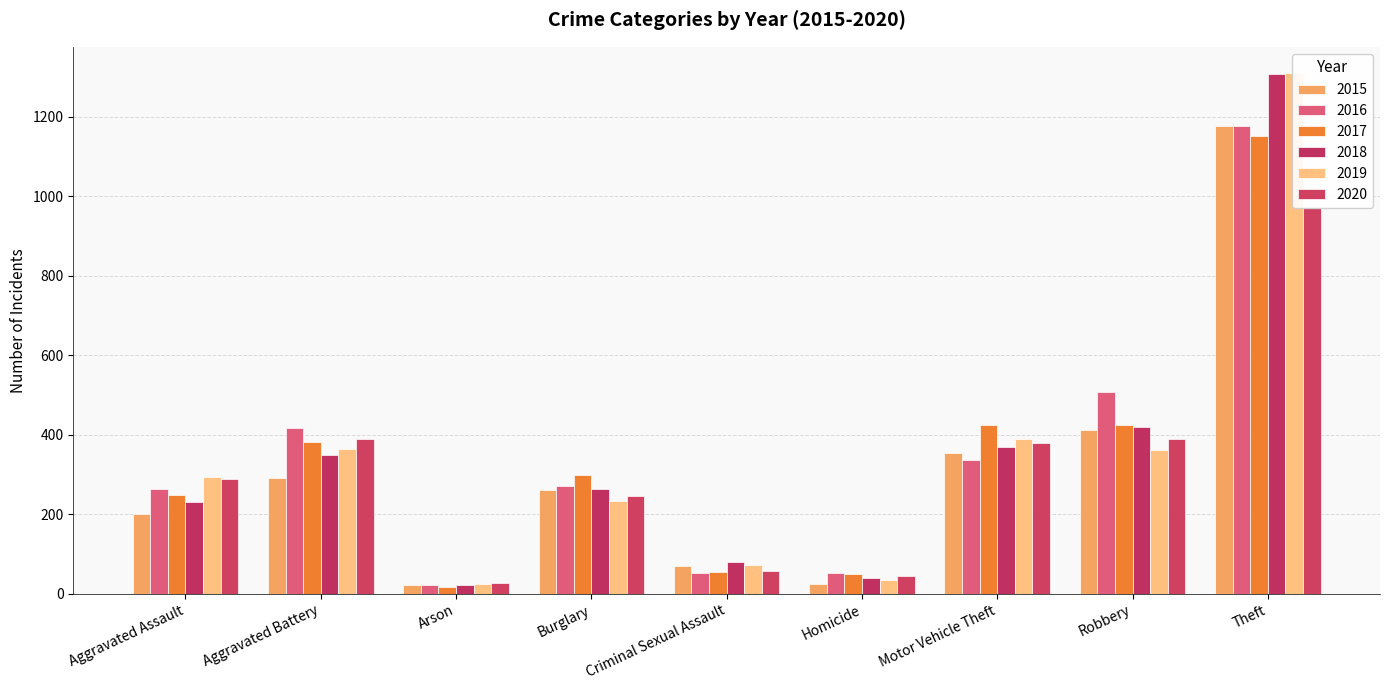

Between Burglary and Criminal Sexual Assault, which series saw the biggest shift?

2017